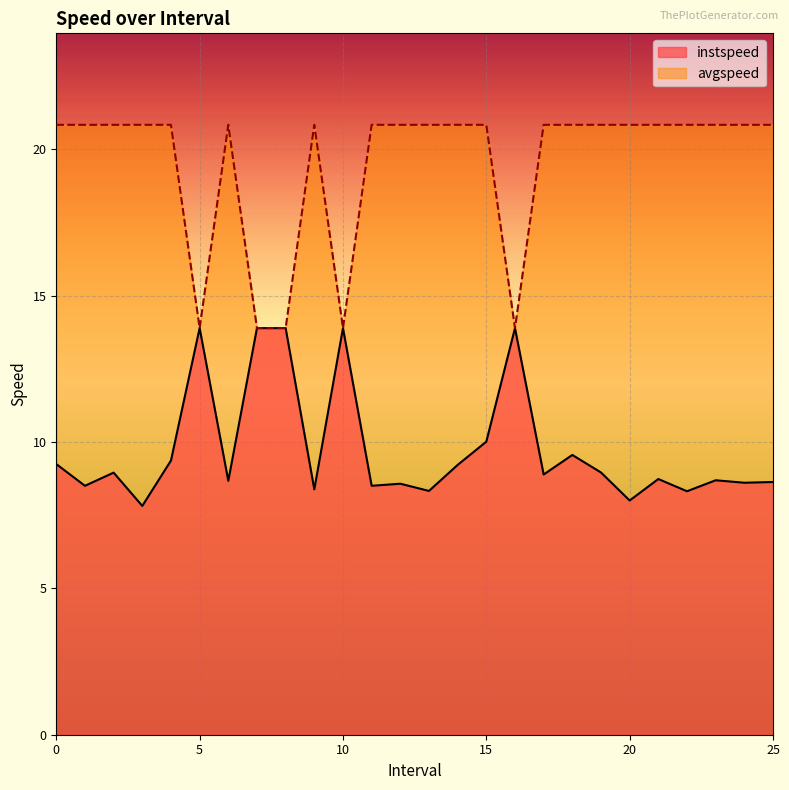

What is the label of the 12th point from the right?

14.0